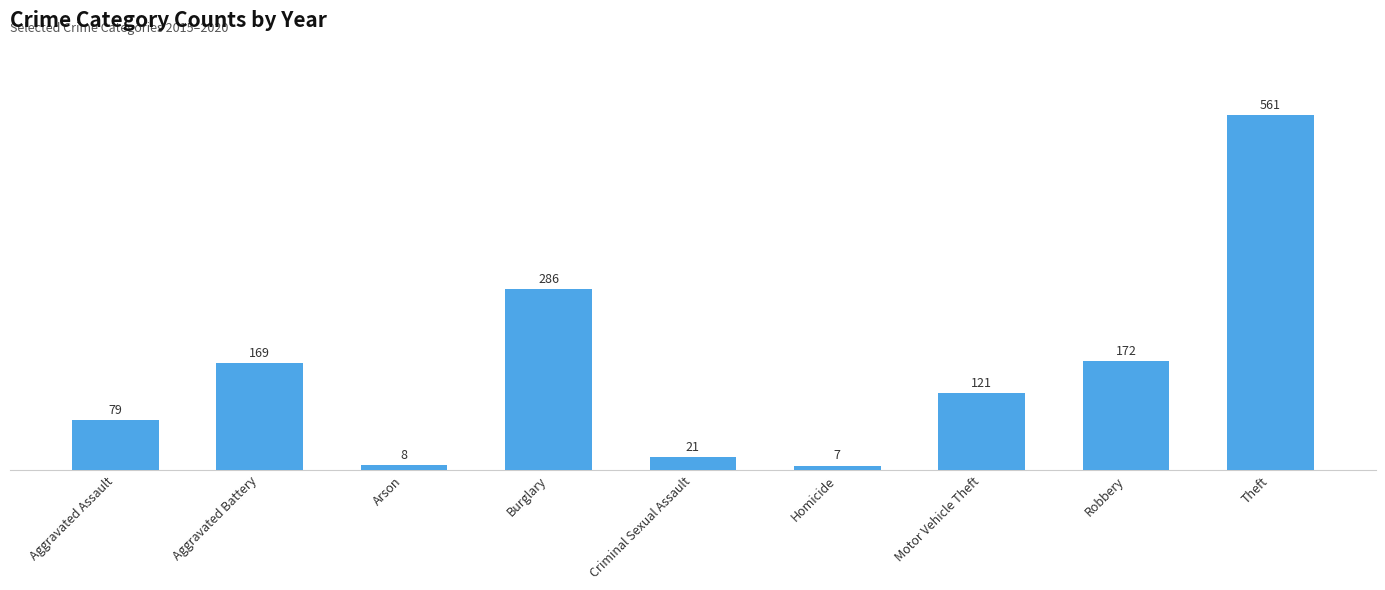

What position from the right is Theft?

1